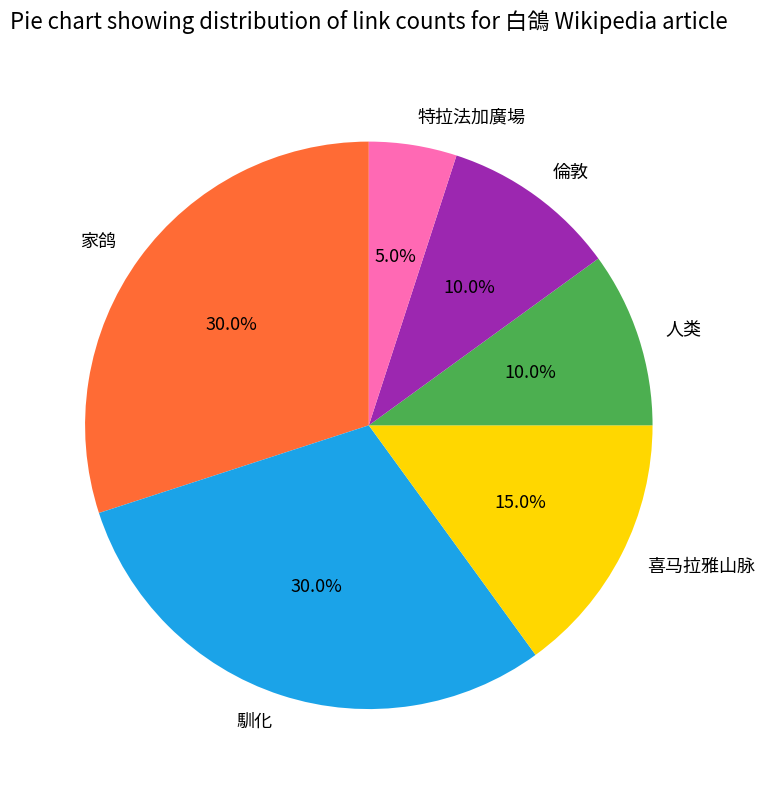

What is the ratio of the value at 特拉法加廣場 to the value at 喜马拉雅山脉?

0.3